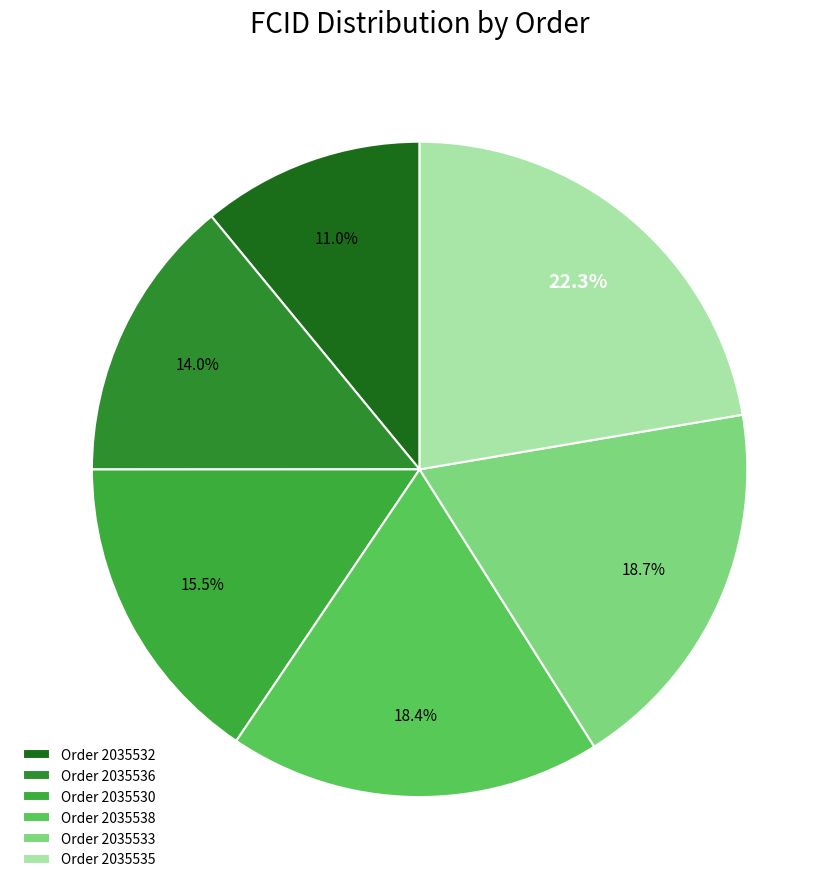

How many slices are in this pie chart?

6